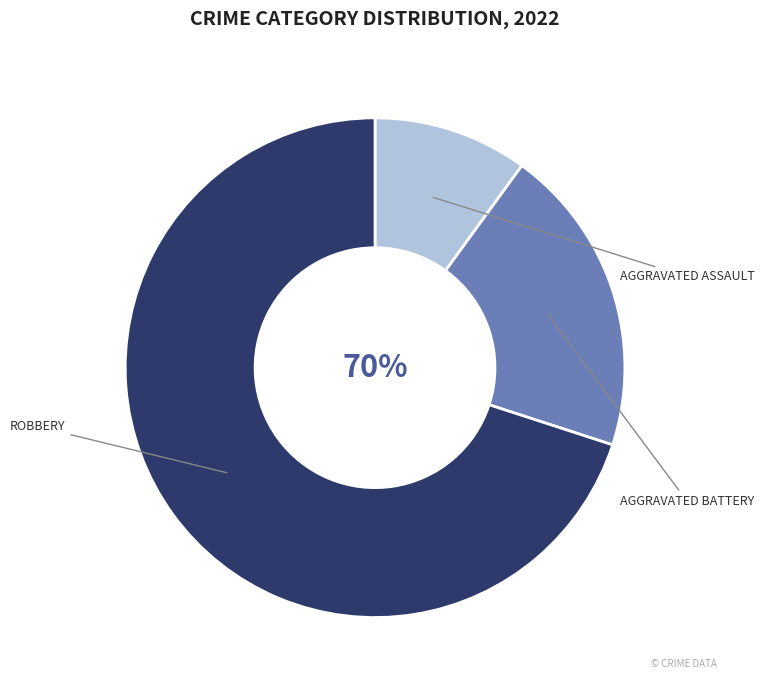

Combined, what portion of the pie is Aggravated Assault and Robbery?

80.0%